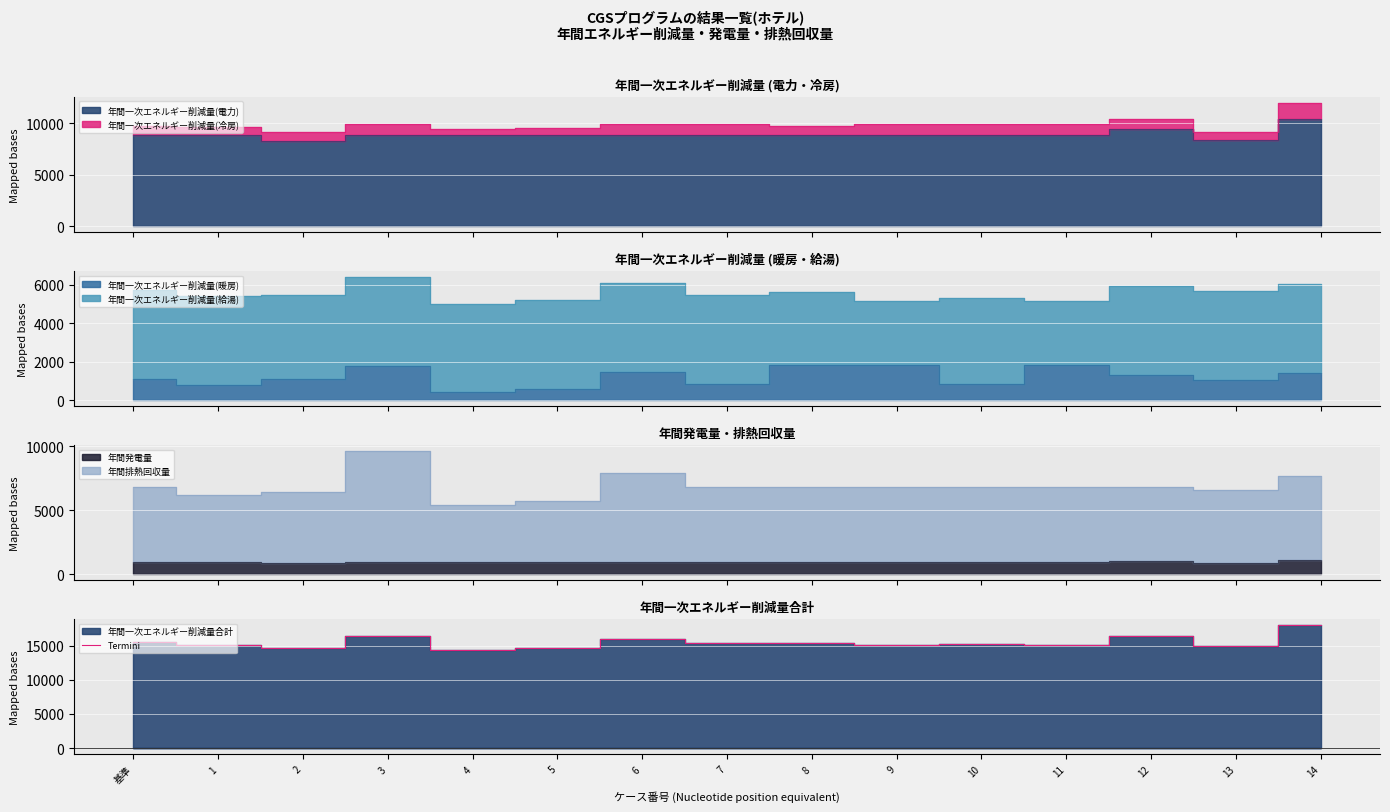

What is the maximum value shown in the chart?

17969.2